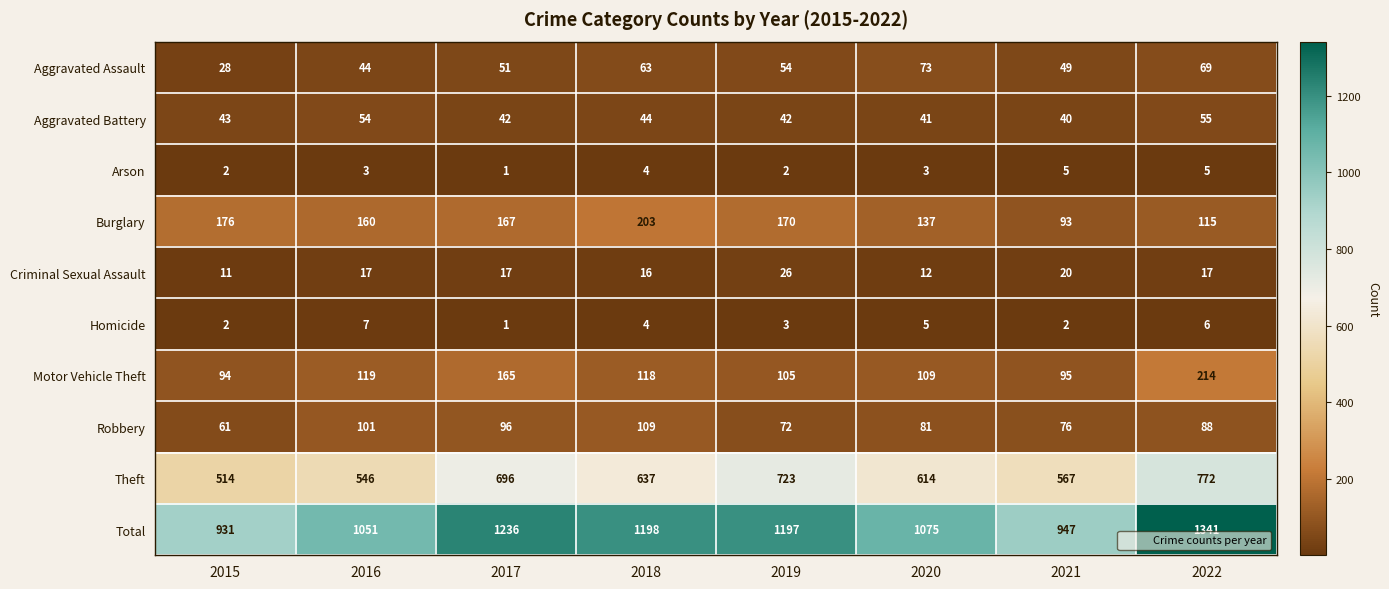

Where does the Robbery series first go above 88?

2016